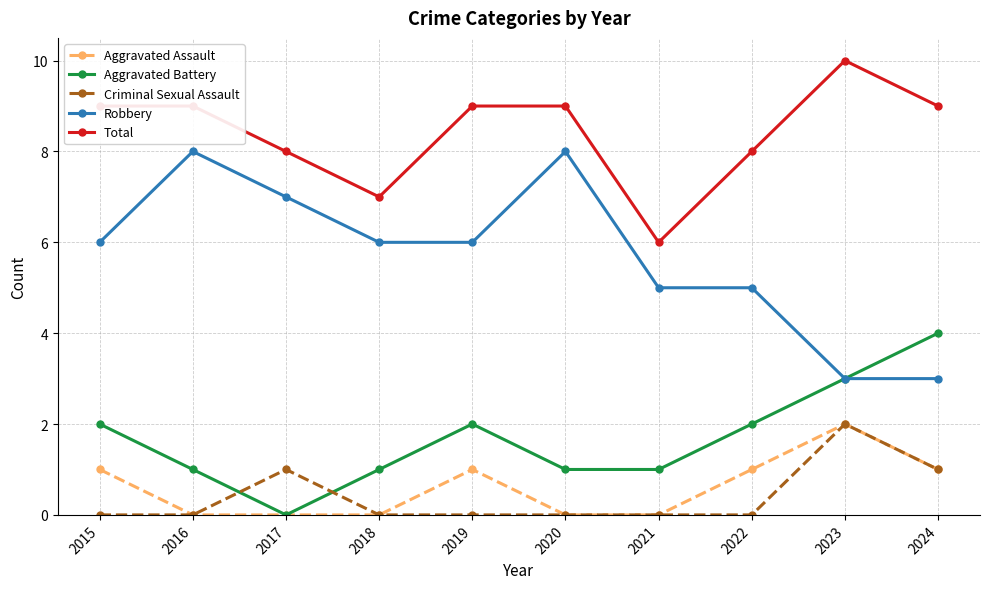

Which series has the widest spread of values?

Robbery